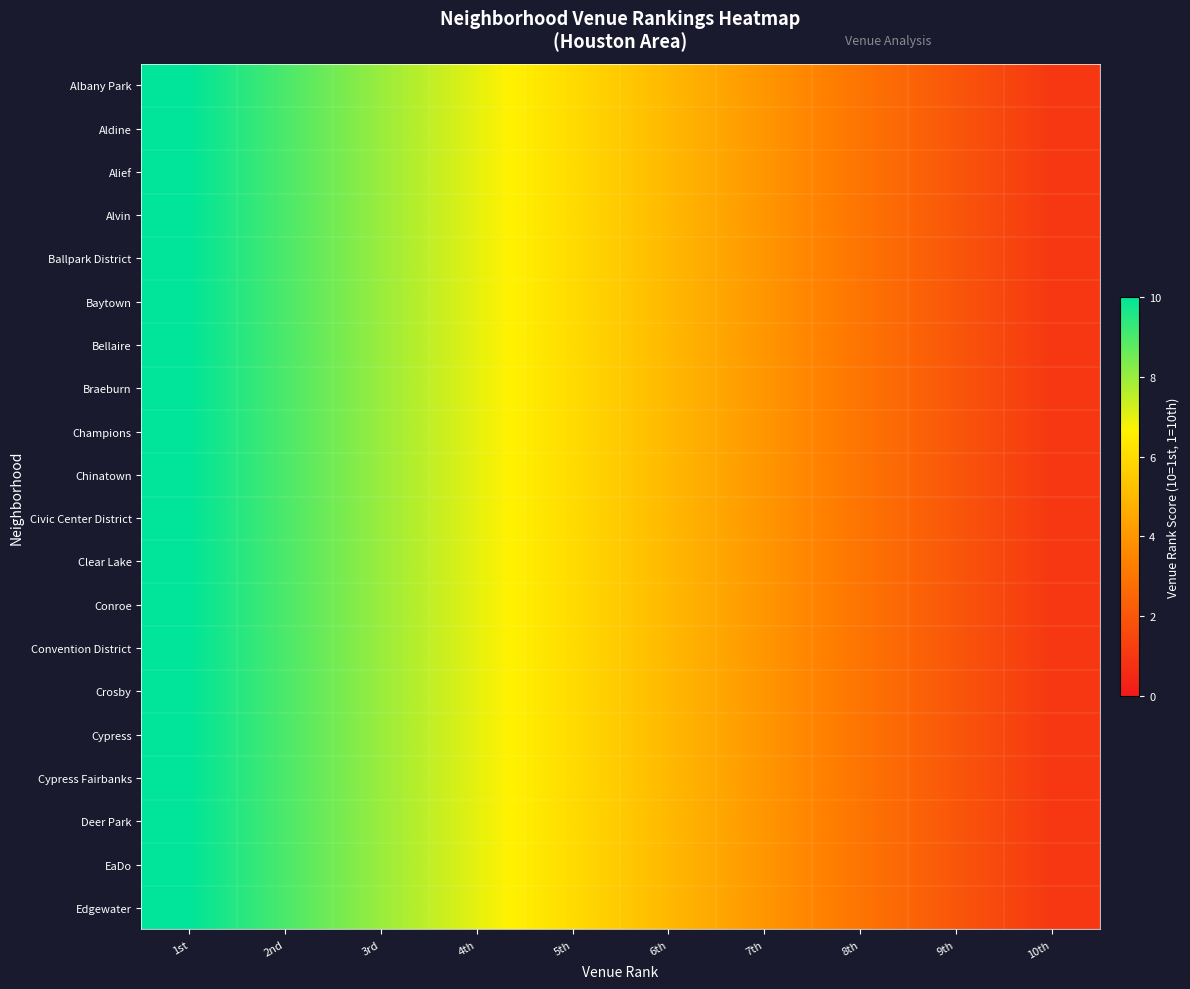

Reading left to right, what are all the values shown in this chart?

Albany Park: 1st=10	2nd=9	3rd=8	4th=7	5th=6	6th=5	7th=4	8th=3	9th=2	10th=1
Aldine: 1st=10	2nd=9	3rd=8	4th=7	5th=6	6th=5	7th=4	8th=3	9th=2	10th=1
Alief: 1st=10	2nd=9	3rd=8	4th=7	5th=6	6th=5	7th=4	8th=3	9th=2	10th=1
Alvin: 1st=10	2nd=9	3rd=8	4th=7	5th=6	6th=5	7th=4	8th=3	9th=2	10th=1
Ballpark District: 1st=10	2nd=9	3rd=8	4th=7	5th=6	6th=5	7th=4	8th=3	9th=2	10th=1
Baytown: 1st=10	2nd=9	3rd=8	4th=7	5th=6	6th=5	7th=4	8th=3	9th=2	10th=1
Bellaire: 1st=10	2nd=9	3rd=8	4th=7	5th=6	6th=5	7th=4	8th=3	9th=2	10th=1
Braeburn: 1st=10	2nd=9	3rd=8	4th=7	5th=6	6th=5	7th=4	8th=3	9th=2	10th=1
Champions: 1st=10	2nd=9	3rd=8	4th=7	5th=6	6th=5	7th=4	8th=3	9th=2	10th=1
Chinatown: 1st=10	2nd=9	3rd=8	4th=7	5th=6	6th=5	7th=4	8th=3	9th=2	10th=1
Civic Center District: 1st=10	2nd=9	3rd=8	4th=7	5th=6	6th=5	7th=4	8th=3	9th=2	10th=1
Clear Lake: 1st=10	2nd=9	3rd=8	4th=7	5th=6	6th=5	7th=4	8th=3	9th=2	10th=1
Conroe: 1st=10	2nd=9	3rd=8	4th=7	5th=6	6th=5	7th=4	8th=3	9th=2	10th=1
Convention District: 1st=10	2nd=9	3rd=8	4th=7	5th=6	6th=5	7th=4	8th=3	9th=2	10th=1
Crosby: 1st=10	2nd=9	3rd=8	4th=7	5th=6	6th=5	7th=4	8th=3	9th=2	10th=1
Cypress: 1st=10	2nd=9	3rd=8	4th=7	5th=6	6th=5	7th=4	8th=3	9th=2	10th=1
Cypress Fairbanks: 1st=10	2nd=9	3rd=8	4th=7	5th=6	6th=5	7th=4	8th=3	9th=2	10th=1
Deer Park: 1st=10	2nd=9	3rd=8	4th=7	5th=6	6th=5	7th=4	8th=3	9th=2	10th=1
EaDo: 1st=10	2nd=9	3rd=8	4th=7	5th=6	6th=5	7th=4	8th=3	9th=2	10th=1
Edgewater: 1st=10	2nd=9	3rd=8	4th=7	5th=6	6th=5	7th=4	8th=3	9th=2	10th=1